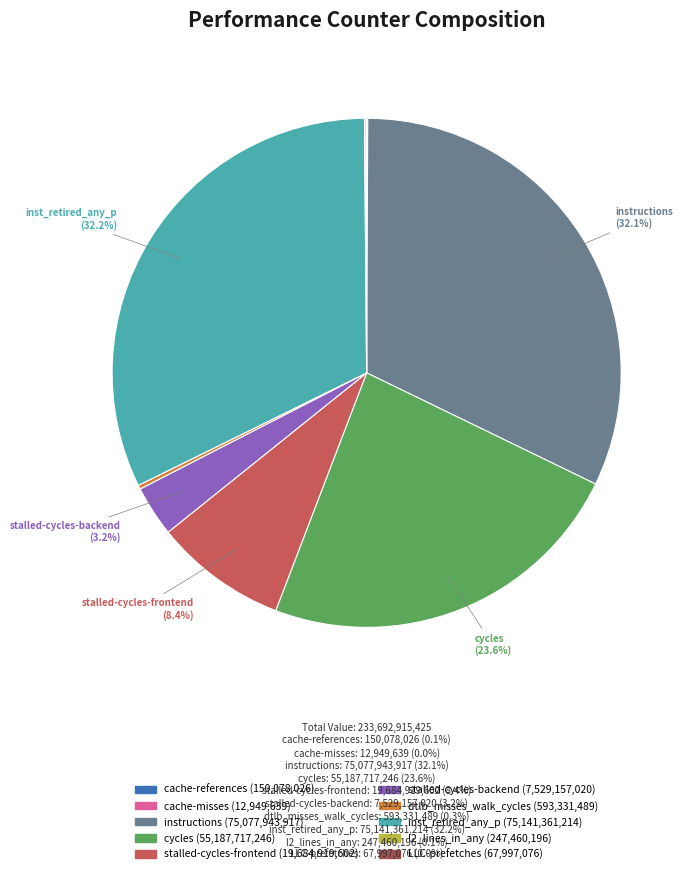

Is there a majority slice in this chart?

No